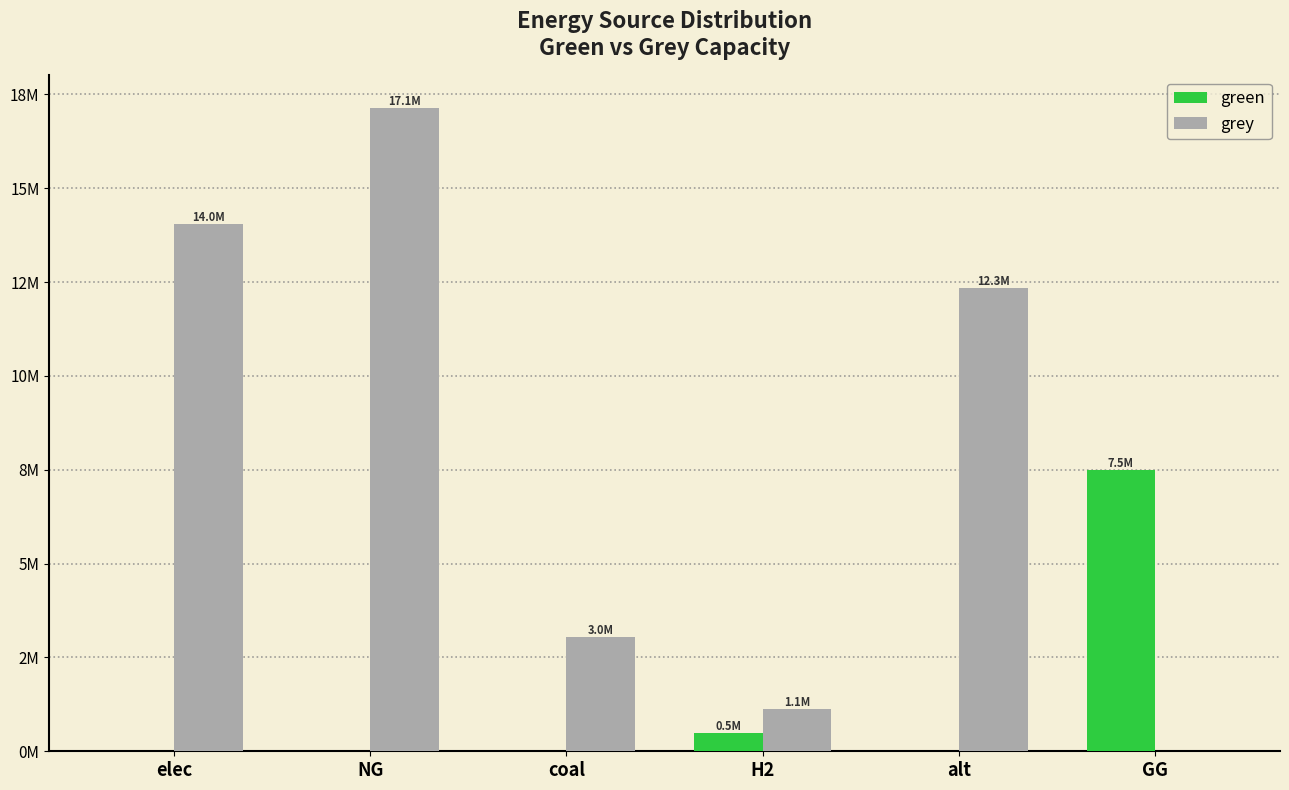

At which label is green closest to 3750000?

H2